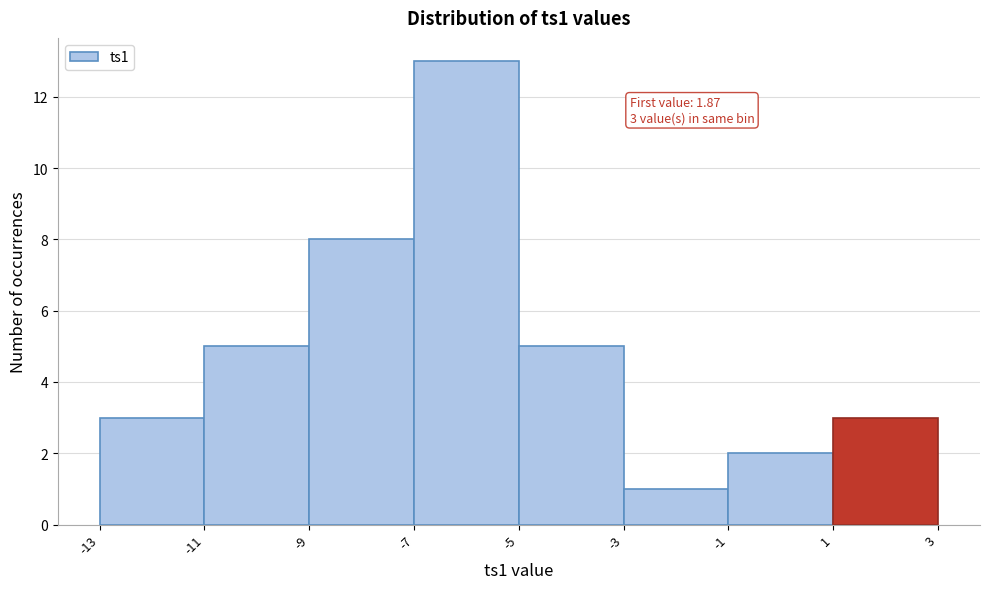

Which range on the x-axis has the tallest bar?

-7 to -5